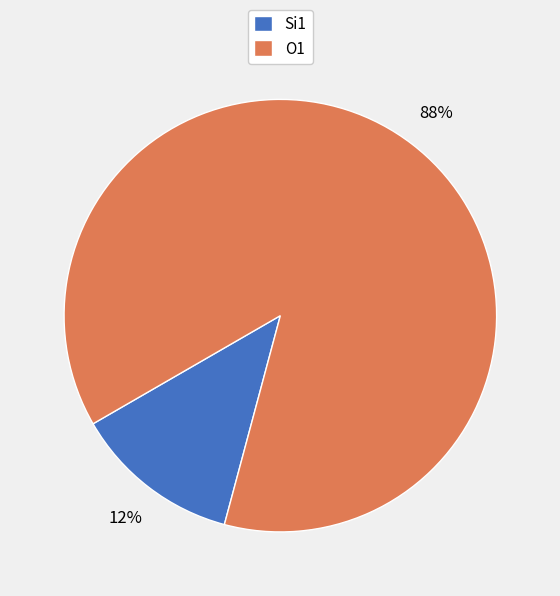

Is it true that O1 is 99% of the pie?

False